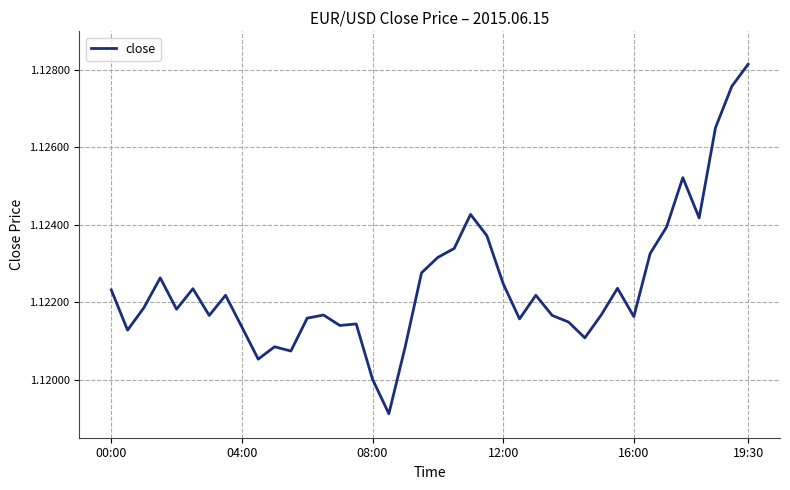

What is the average value?

1.1